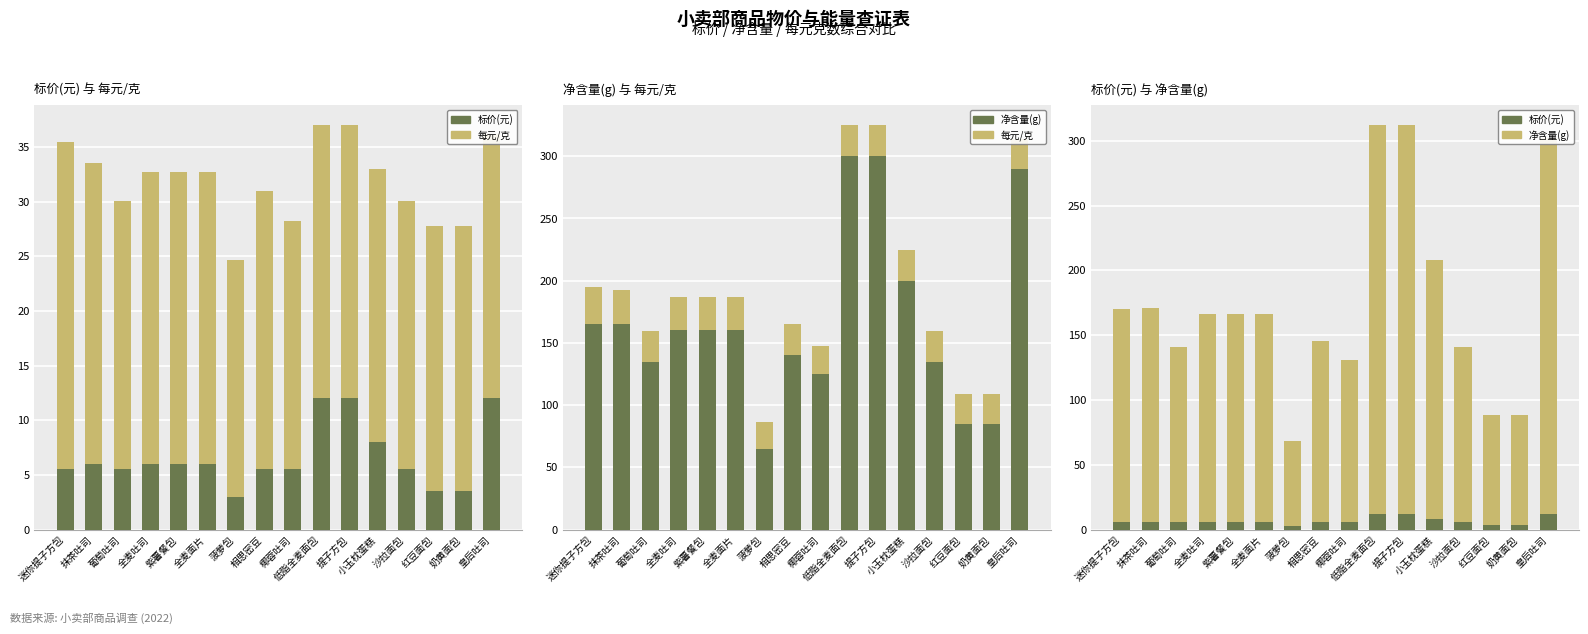

What is the difference between the highest and lowest values at 小玉枕蛋糕?

192.0